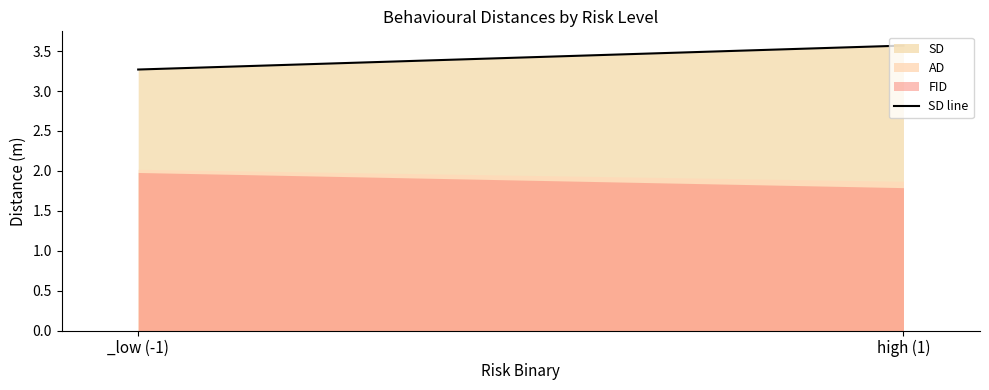

How many categories are shown in the chart?

2